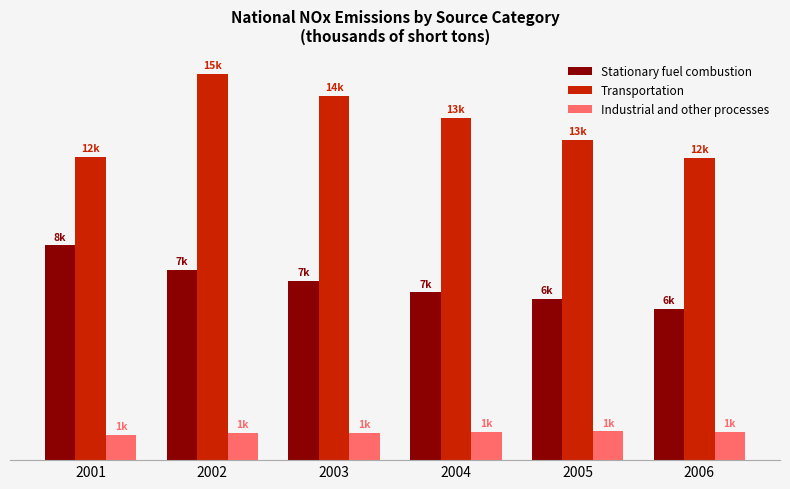

Does the chart contain any negative values?

No